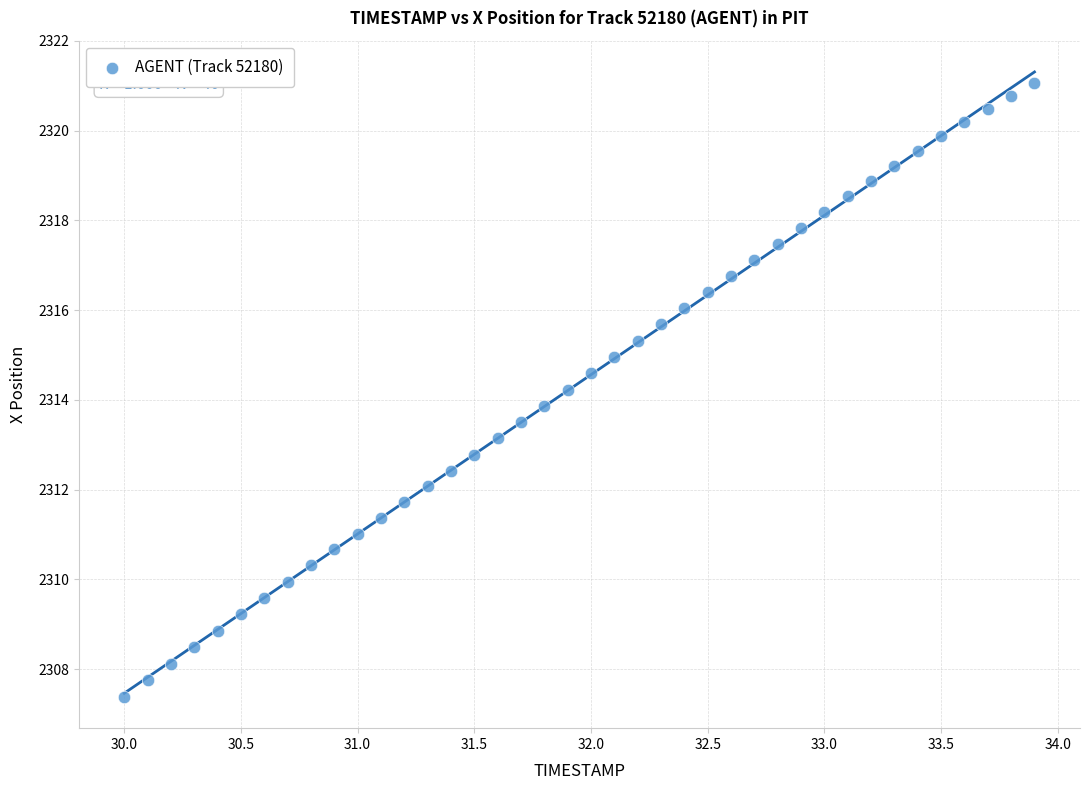

What is the range of Y values (max minus min)?

13.7